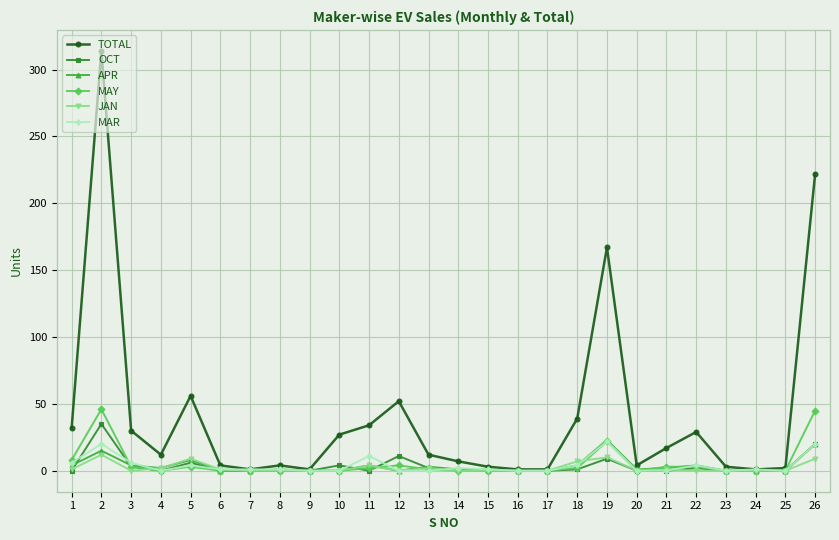

Which series has the widest spread of values?

TOTAL